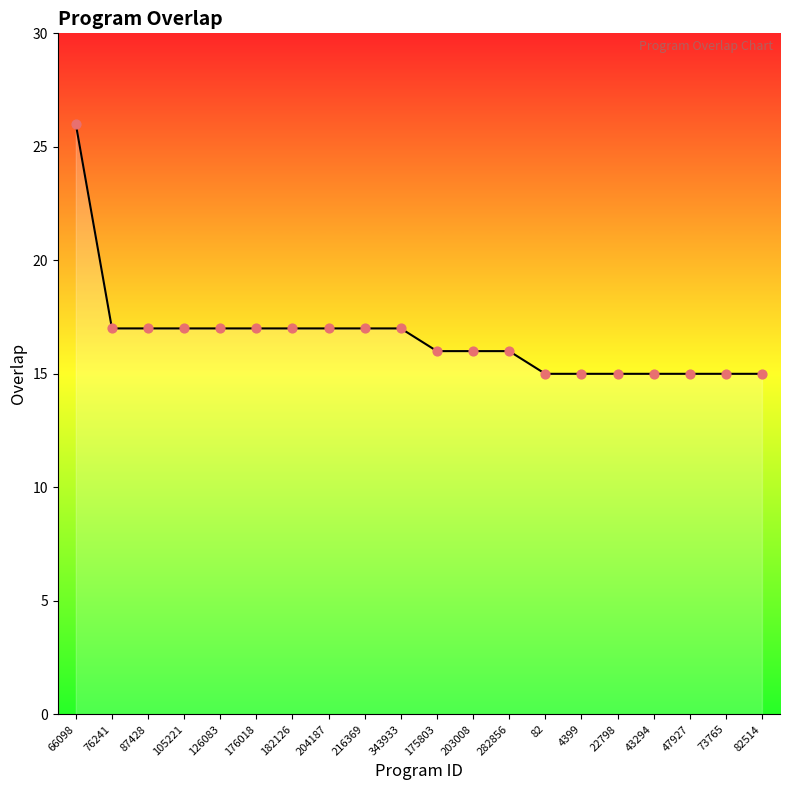

What is the change in value from 176018 to 203008?

-1